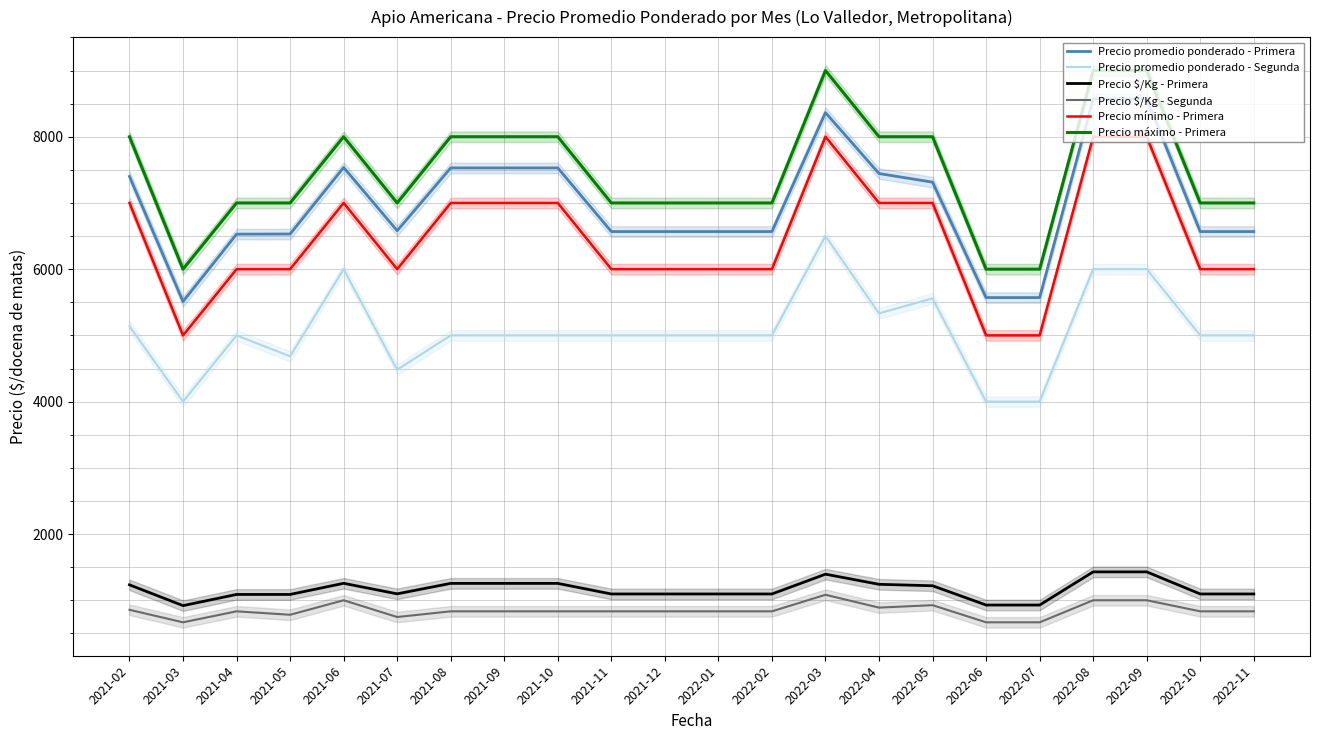

What are all the series names shown in the legend?

Precio promedio ponderado - Primera, Precio promedio ponderado - Segunda, Precio $/Kg - Primera, Precio $/Kg - Segunda, Precio mínimo - Primera, Precio máximo - Primera